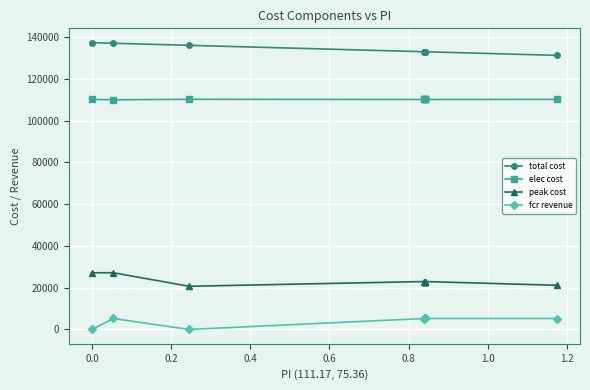

Which series has the largest range (max minus min)?

peak cost